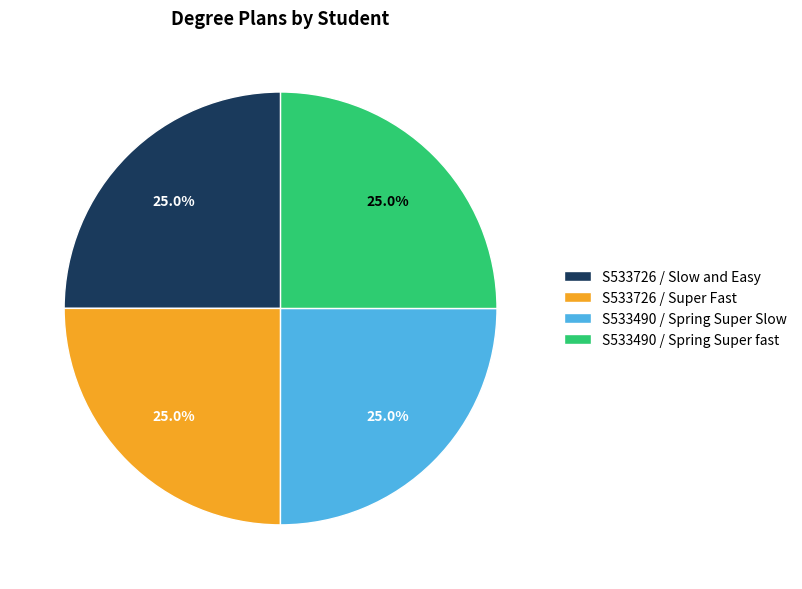

Does any single category account for the majority?

No